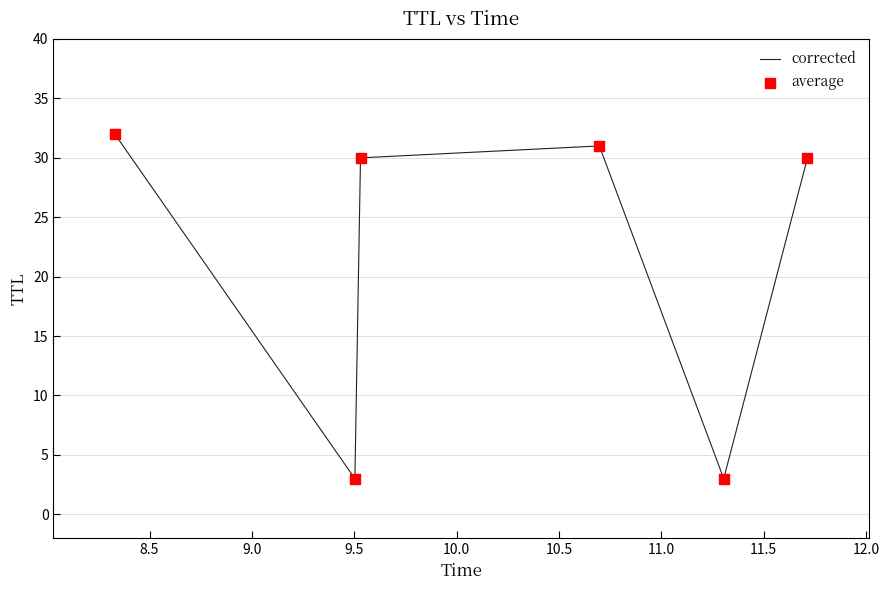

What is the minimum value shown in the chart?

3